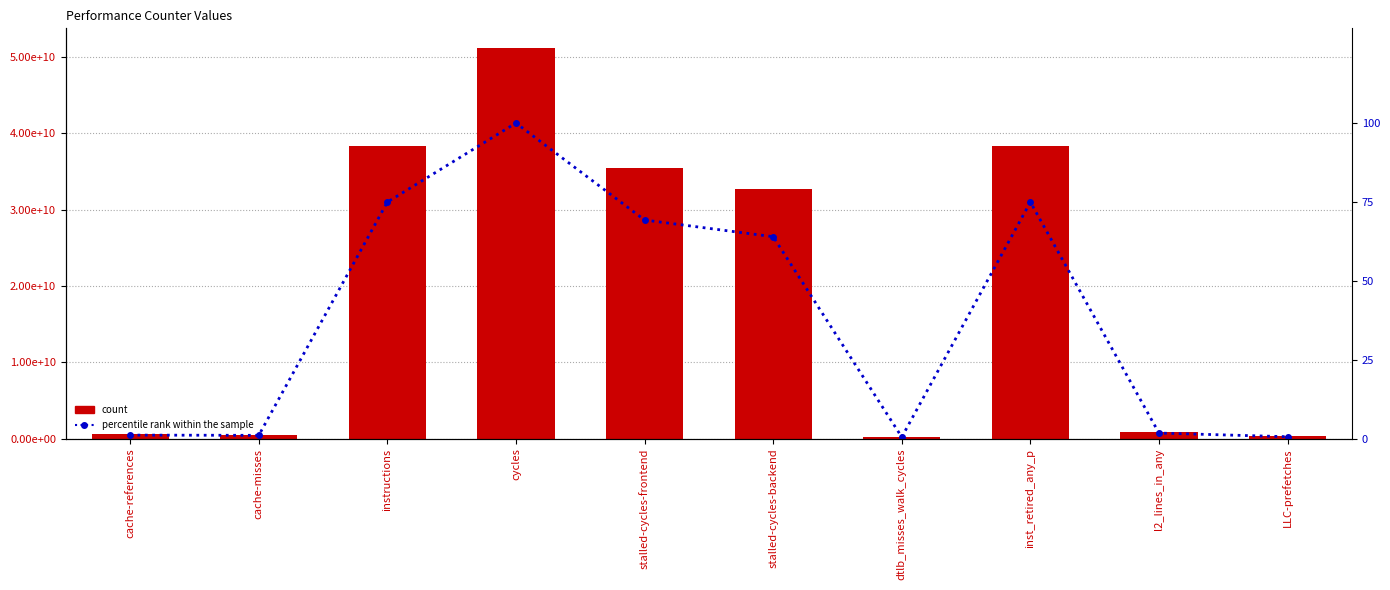

At which category is the sum across all series the highest?

cycles